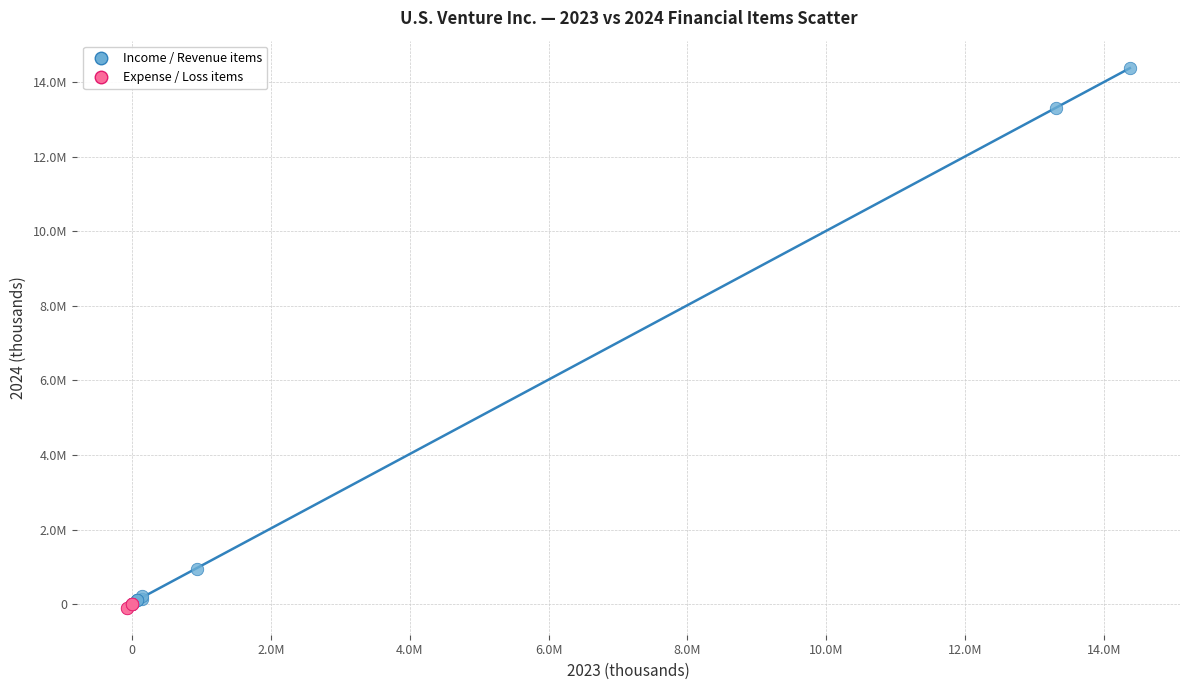

Which series has the widest spread of Y values?

Income / Revenue items